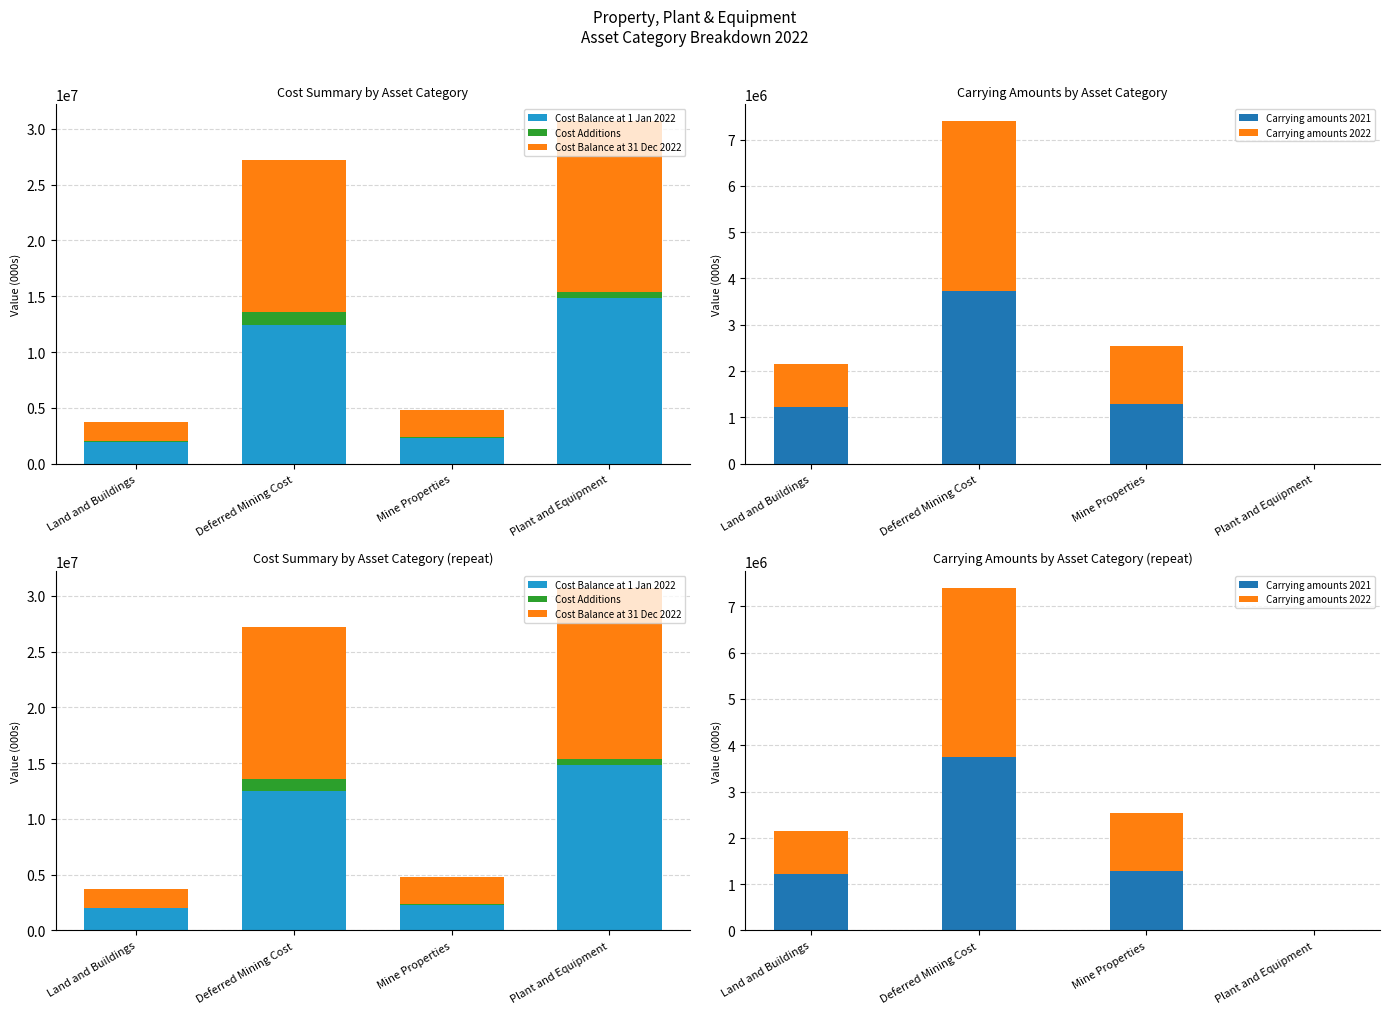

What is the sum of all Carrying amounts 2022 values?

5862681